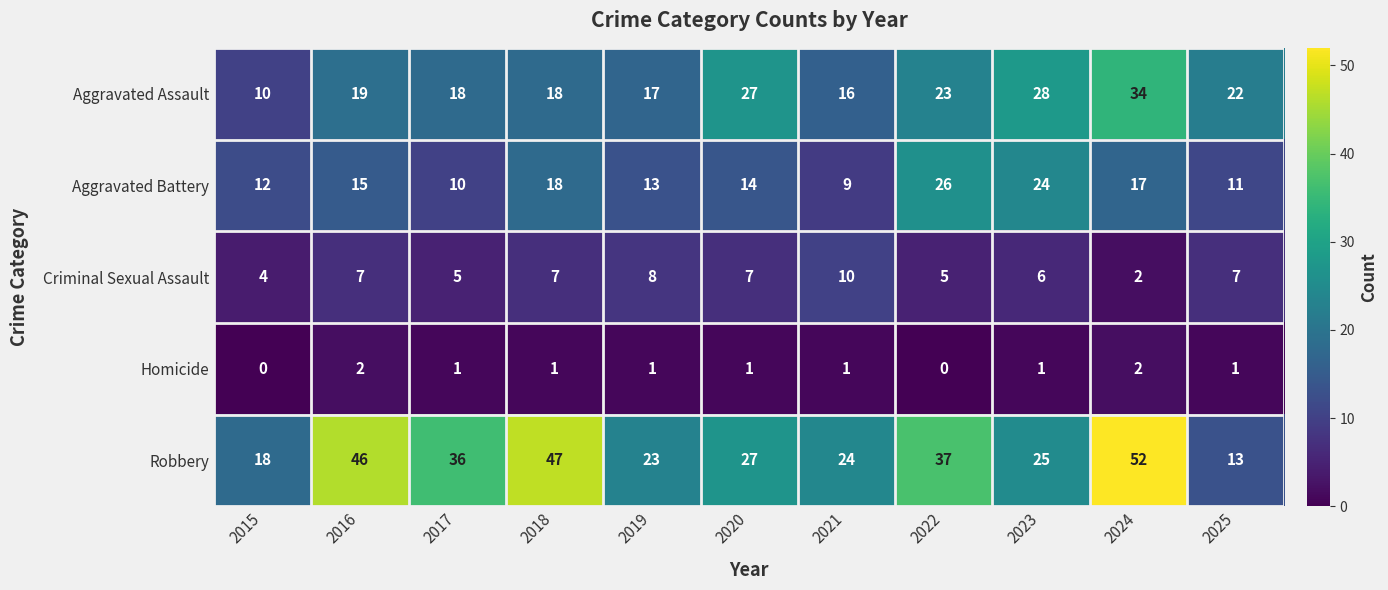

How many categories are shown in the chart?

11